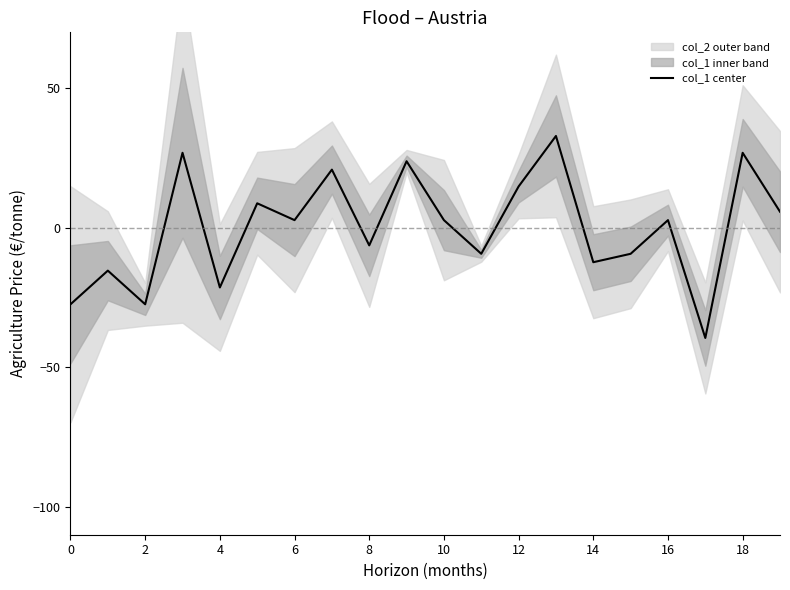

What is the minimum value for col_1 center?

-39.5